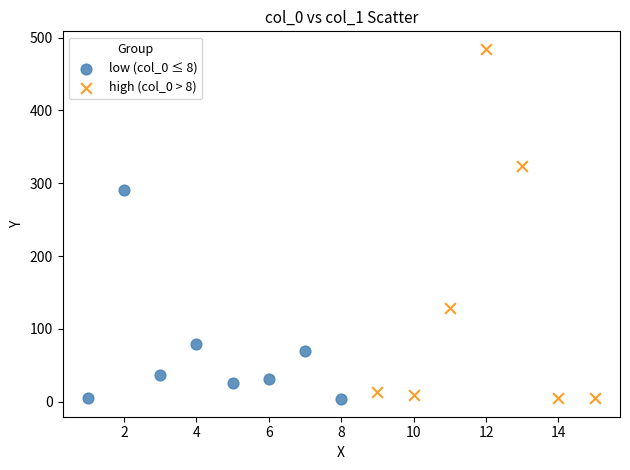

Which series has the widest spread of Y values?

high (col_0 > 8)